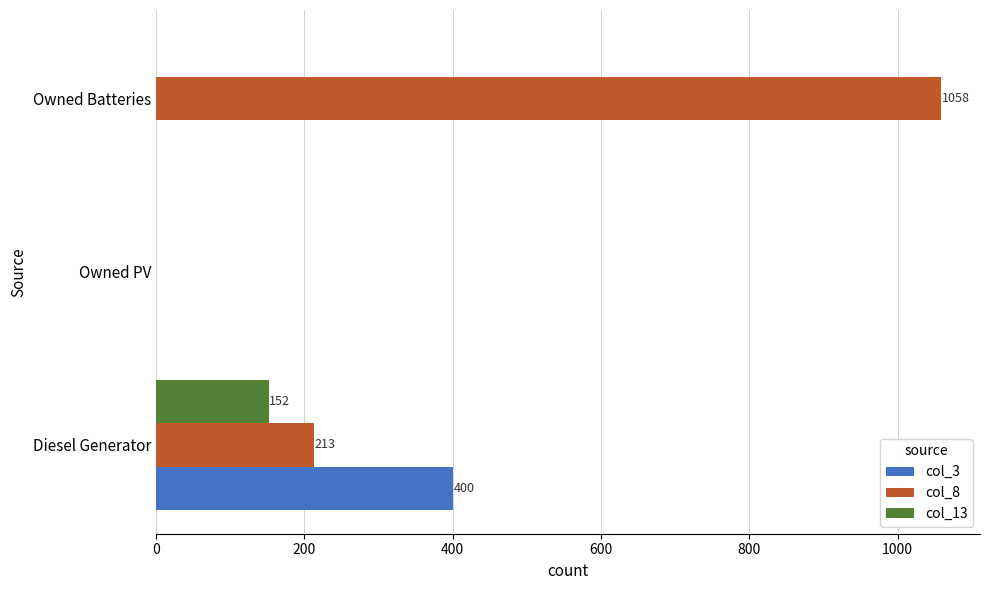

The col_3 series shows 400 at Diesel Generator. True or false?

True